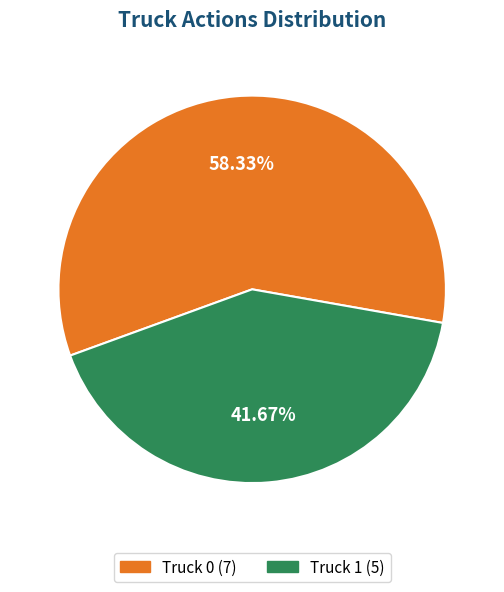

What is the smallest slice in the pie chart?

Truck 1